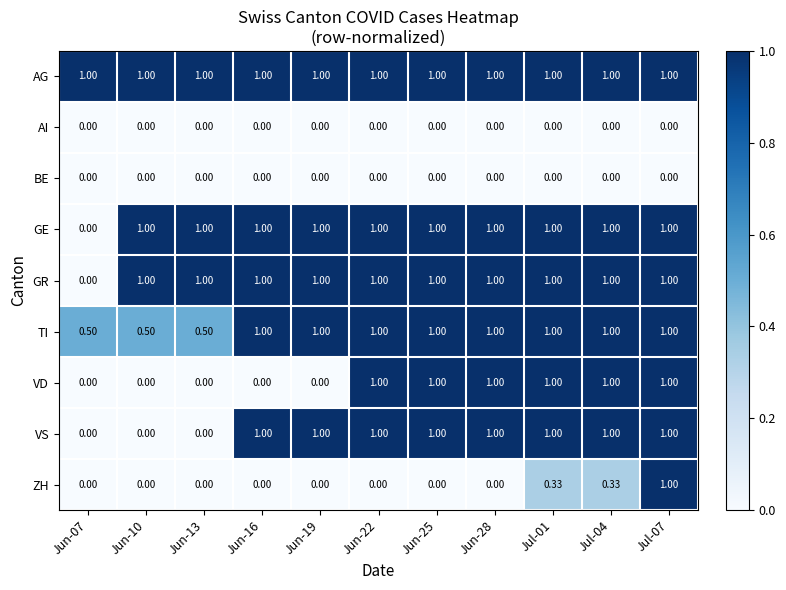

Which series has the largest total across all categories?

AG